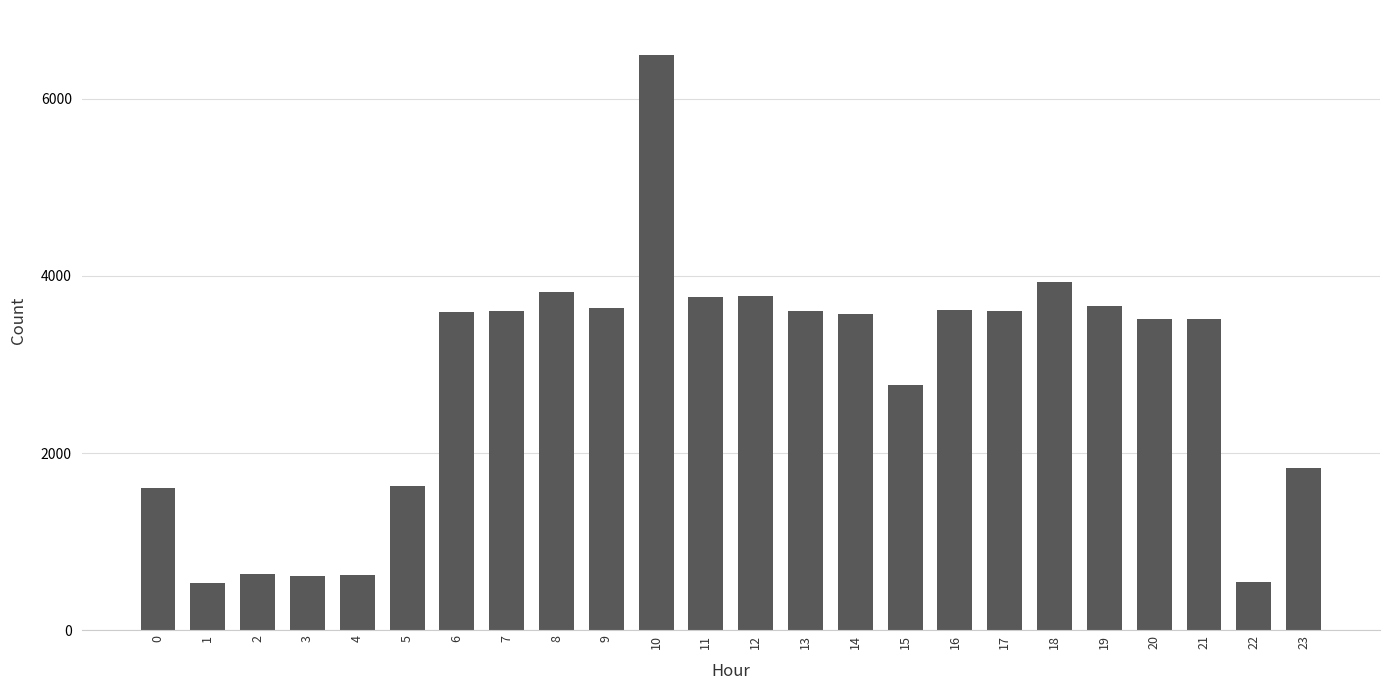

How many values are below 3591?

12